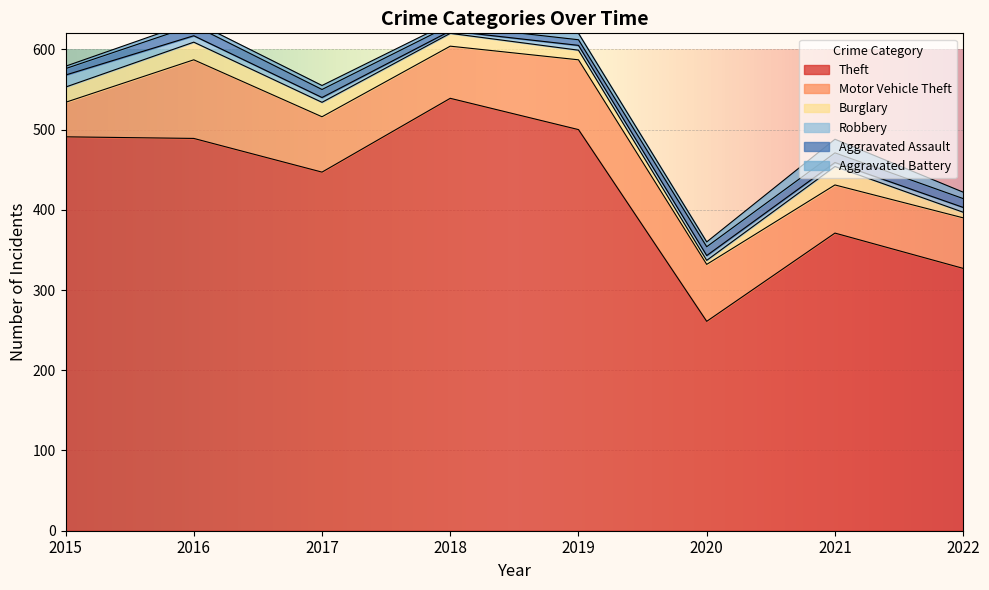

In Aggravated Assault, how many points are higher than both neighbors (excluding endpoints)?

2